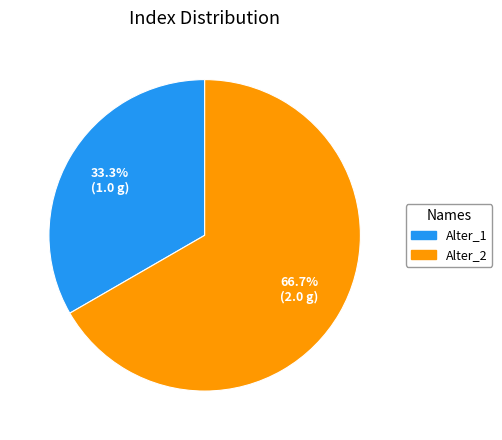

Which slice represents more than half of the pie?

Alter_2